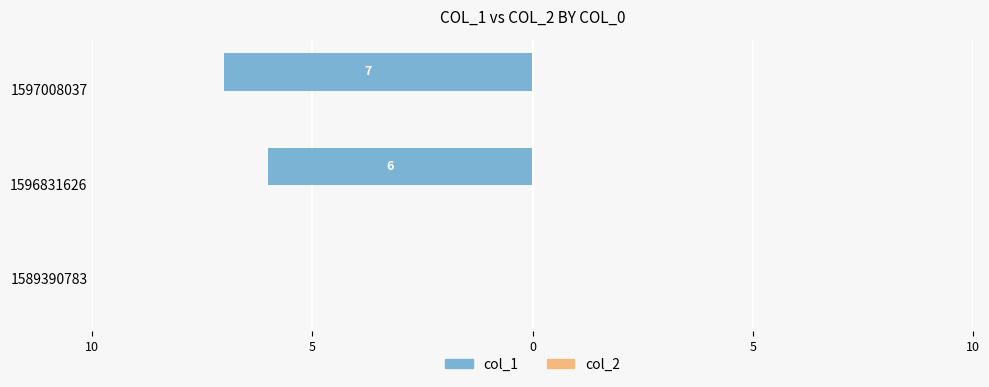

Are the bars horizontal?

Yes